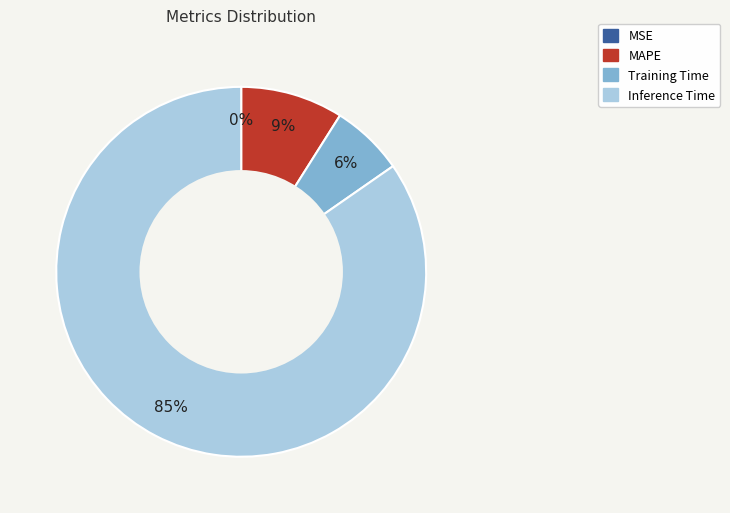

Is there any slice that represents more than half of the pie?

Yes